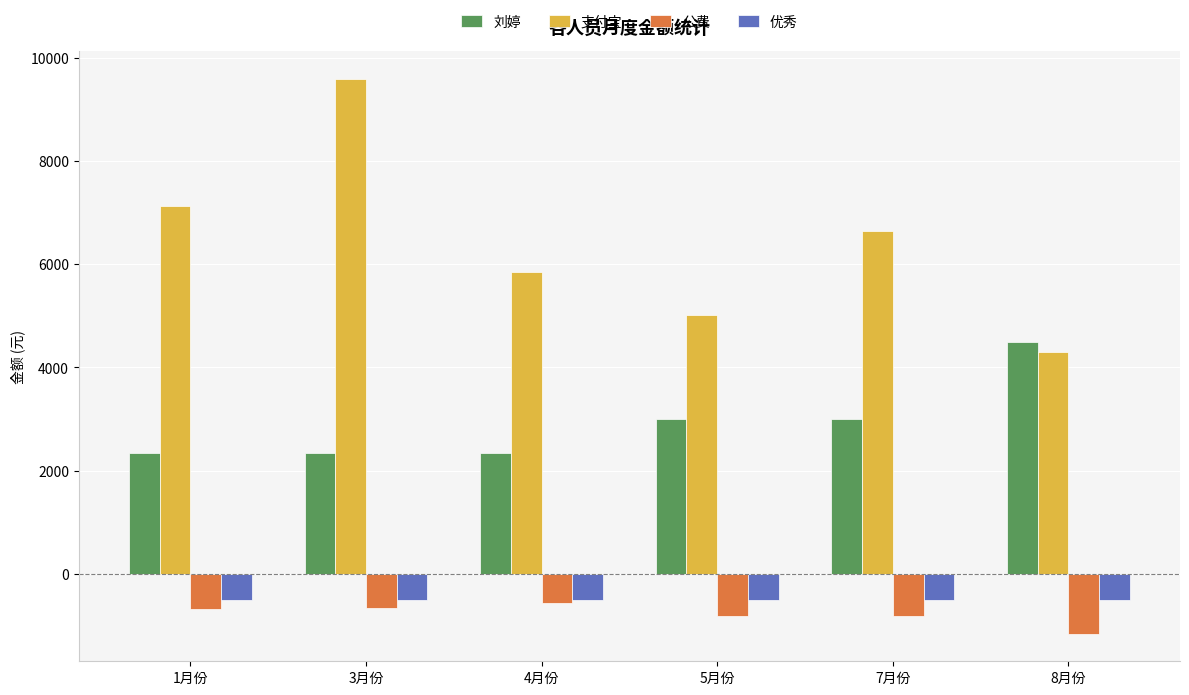

What is the value of the 支付宝 bar at the 6th from the left?

4295